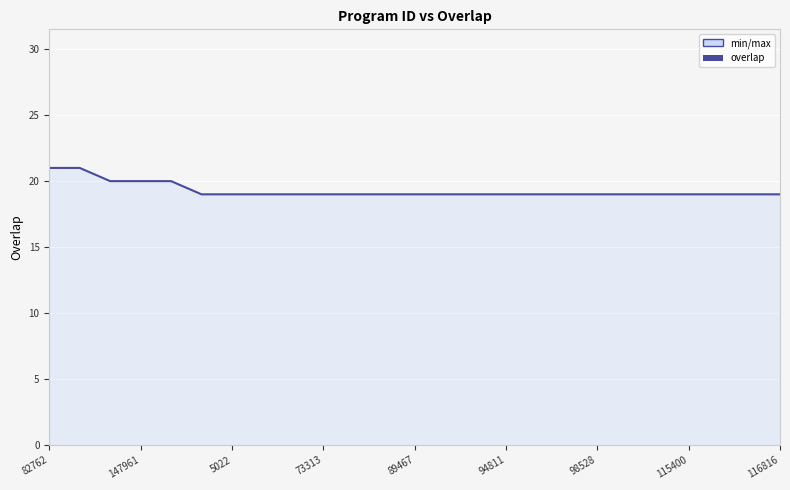

What is the greatest value displayed?

21